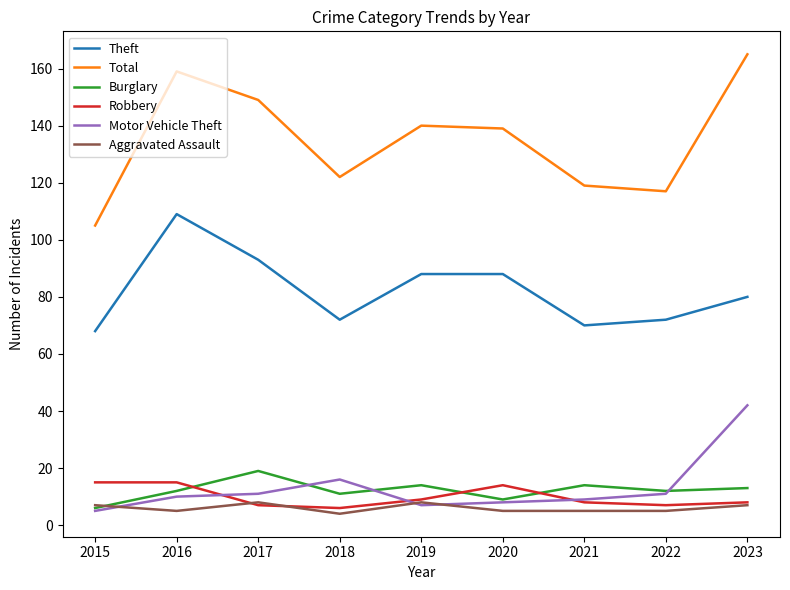

Reading right to left, what are all the values shown in this chart?

Theft: 80	72	70	88	88	72	93	109	68
Total: 165	117	119	139	140	122	149	159	105
Burglary: 13	12	14	9	14	11	19	12	6
Robbery: 8	7	8	14	9	6	7	15	15
Motor Vehicle Theft: 42	11	9	8	7	16	11	10	5
Aggravated Assault: 7	5	5	5	8	4	8	5	7